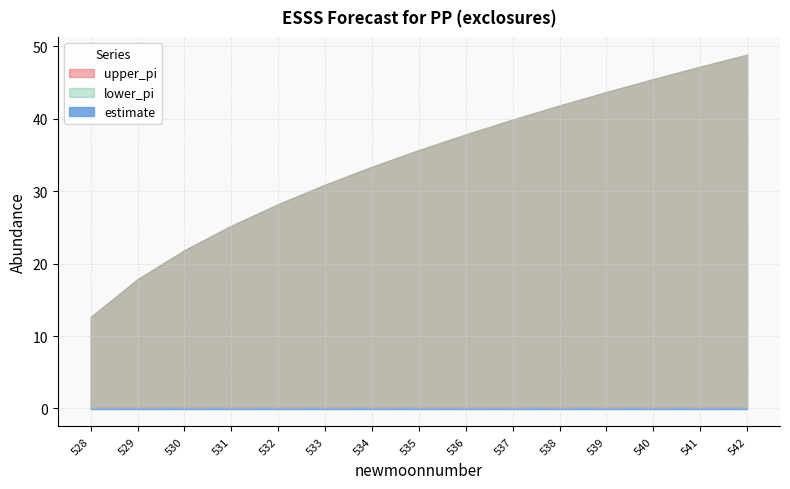

Which label corresponds to the largest value in the chart?

542